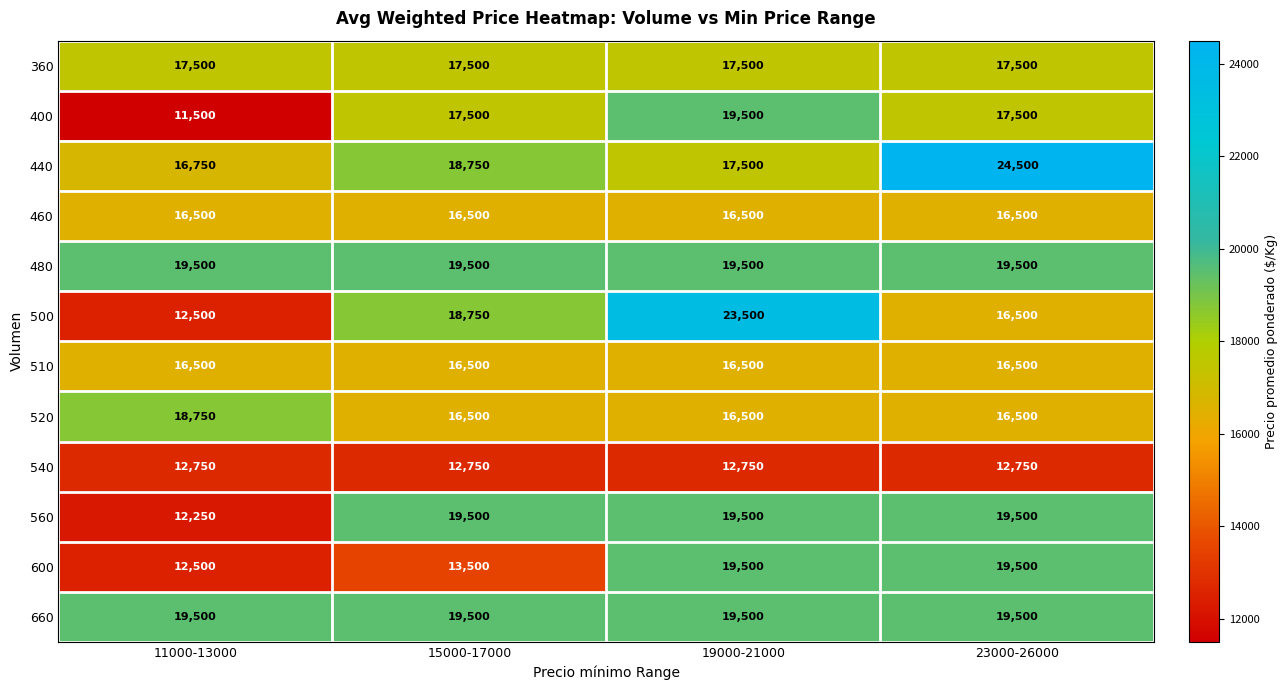

What is the difference between the highest and lowest values at 11000-13000?

8000